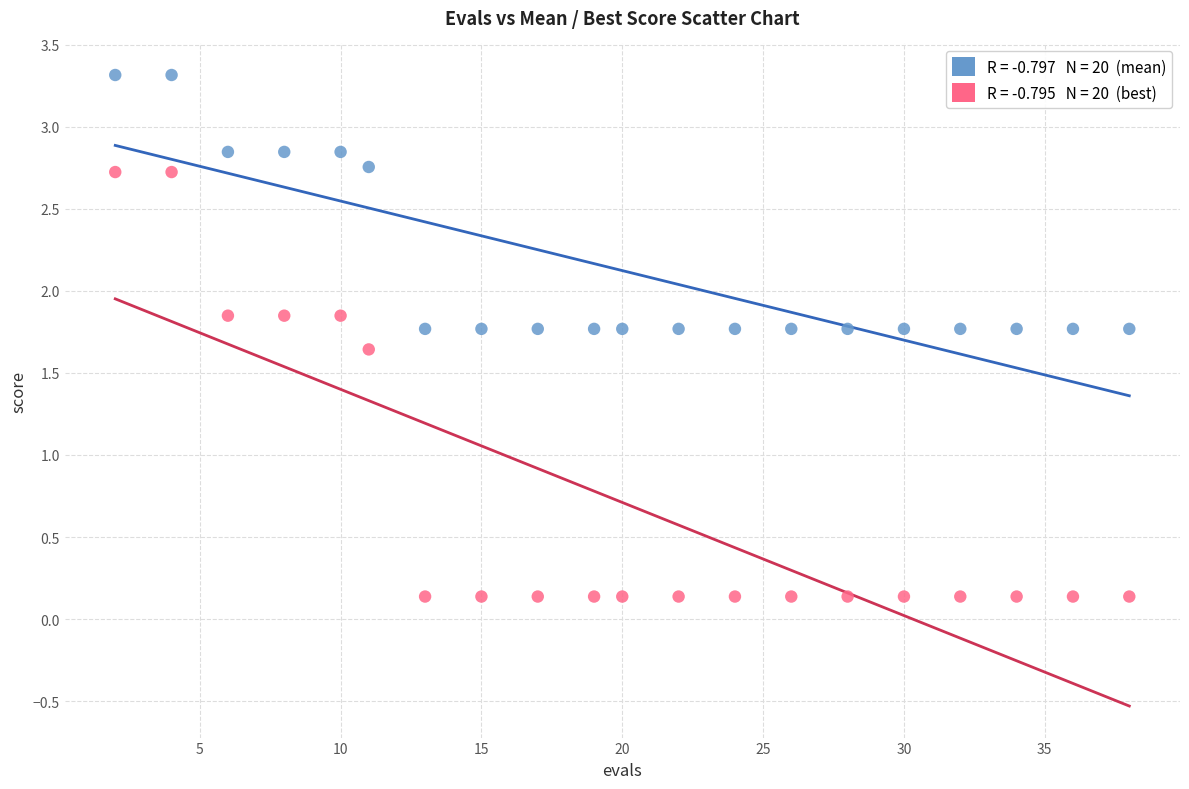

Across all data points, what is the range of X values (max minus min)?

36.0